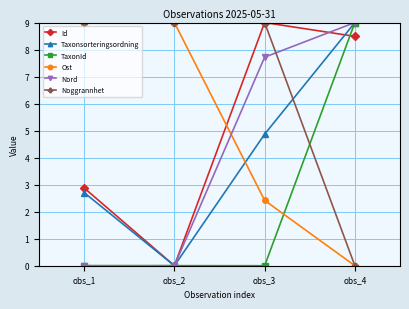

What is the value of the Noggrannhet point at the 1st from the left?

9.0